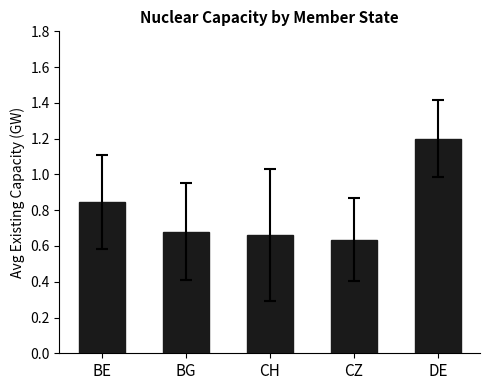

What is the difference between the second highest and minimum values?

0.2